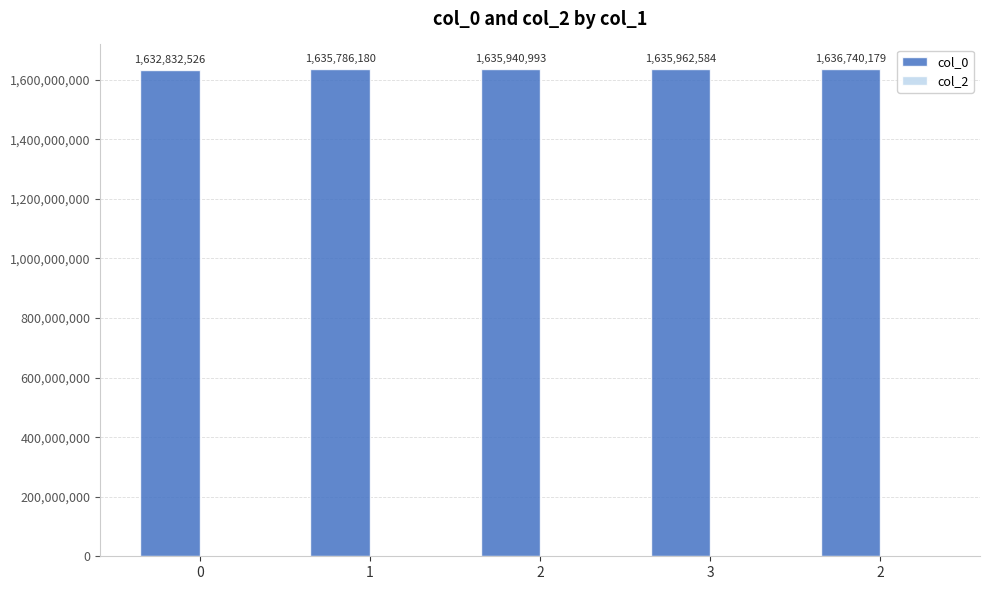

Are the bars grouped side by side (vs. stacked)?

No